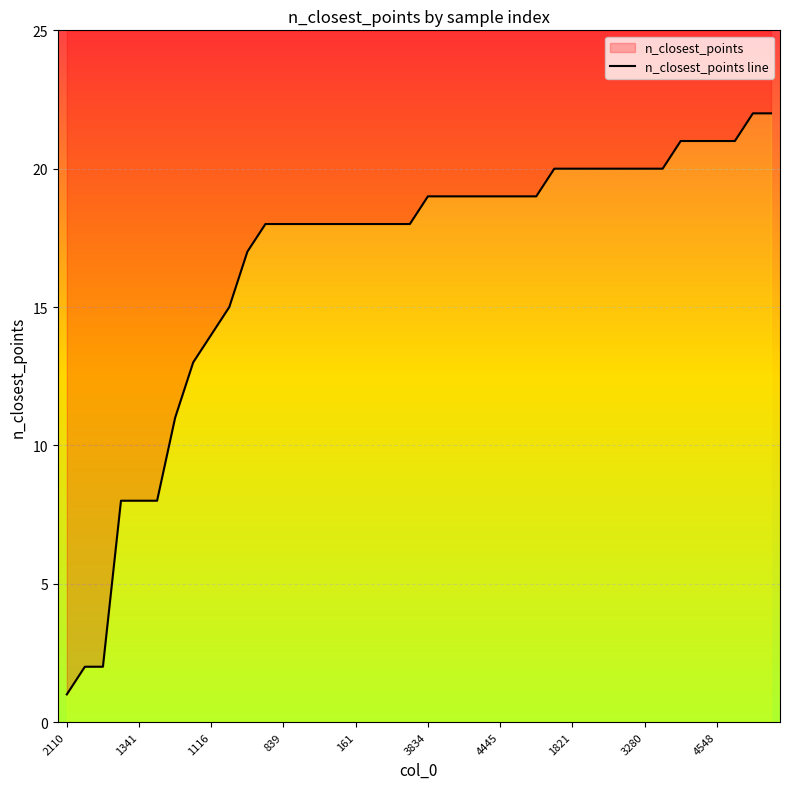

How many data points are less than 19?

20